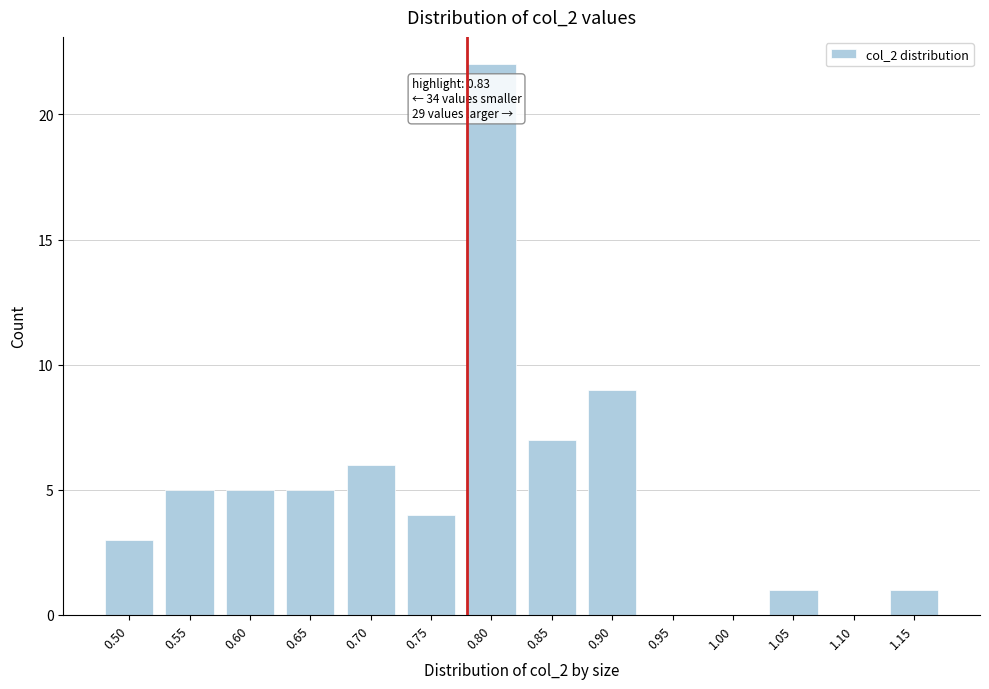

Reading left to right, transcribe all the data shown in this chart.

0.50=3	0.55=5	0.60=5	0.65=5	0.70=6	0.75=4	0.80=22	0.85=7	0.90=9	0.95=0	1.00=0	1.05=1	1.10=0	1.15=1